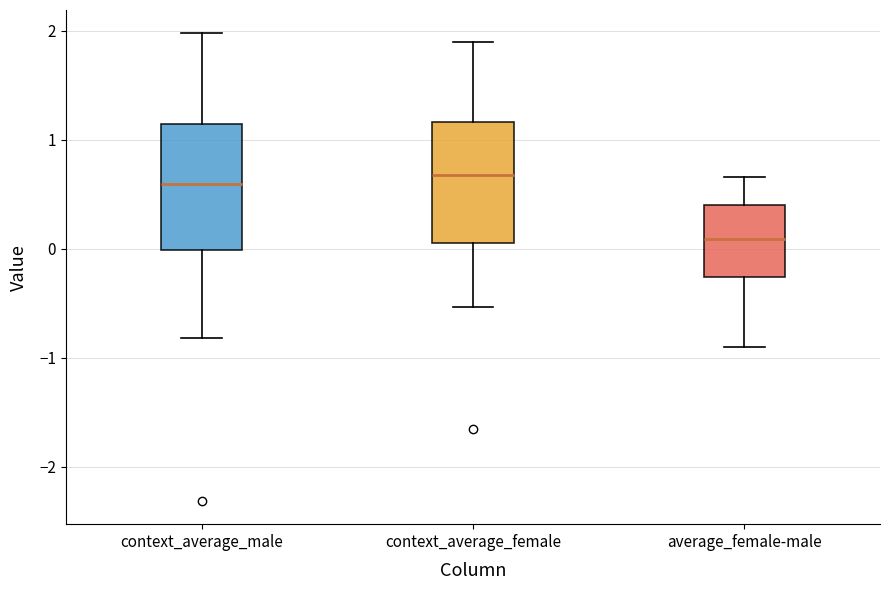

Reading left to right, transcribe this box plot: for each box, give where its median line is, the range the box spans, and where its two whiskers end, as read against the y-axis. The values are not printed on the chart, so give them approximately, as read against the axis.

context_average_male: median 0.6, box 0.0 to 1.1, whiskers -0.8 to 2.0
context_average_female: median 0.7, box 0.1 to 1.2, whiskers -0.5 to 1.9
average_female-male: median 0.1, box -0.3 to 0.4, whiskers -0.9 to 0.7